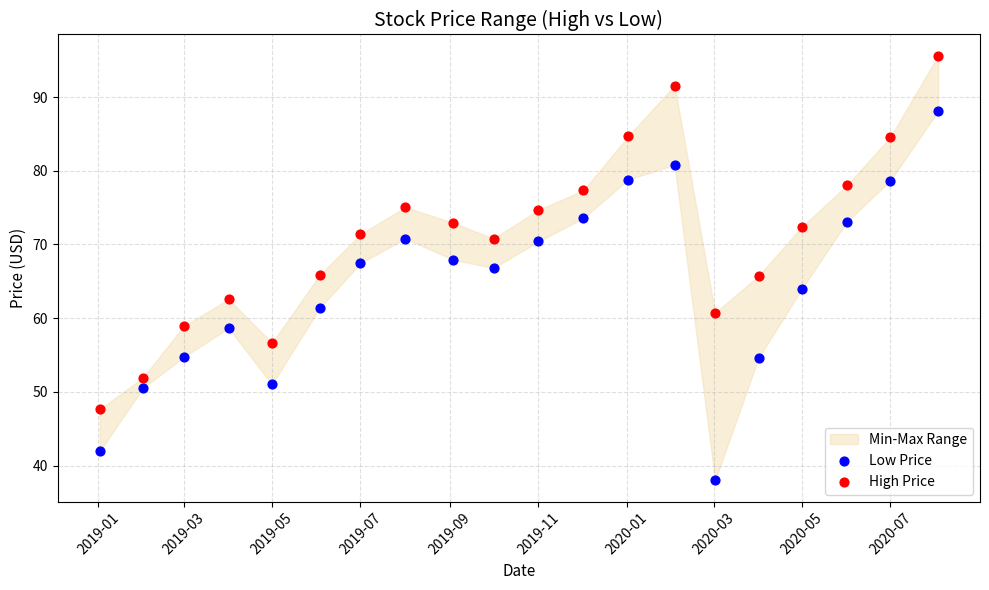

Which series contains the highest Y value?

High Price